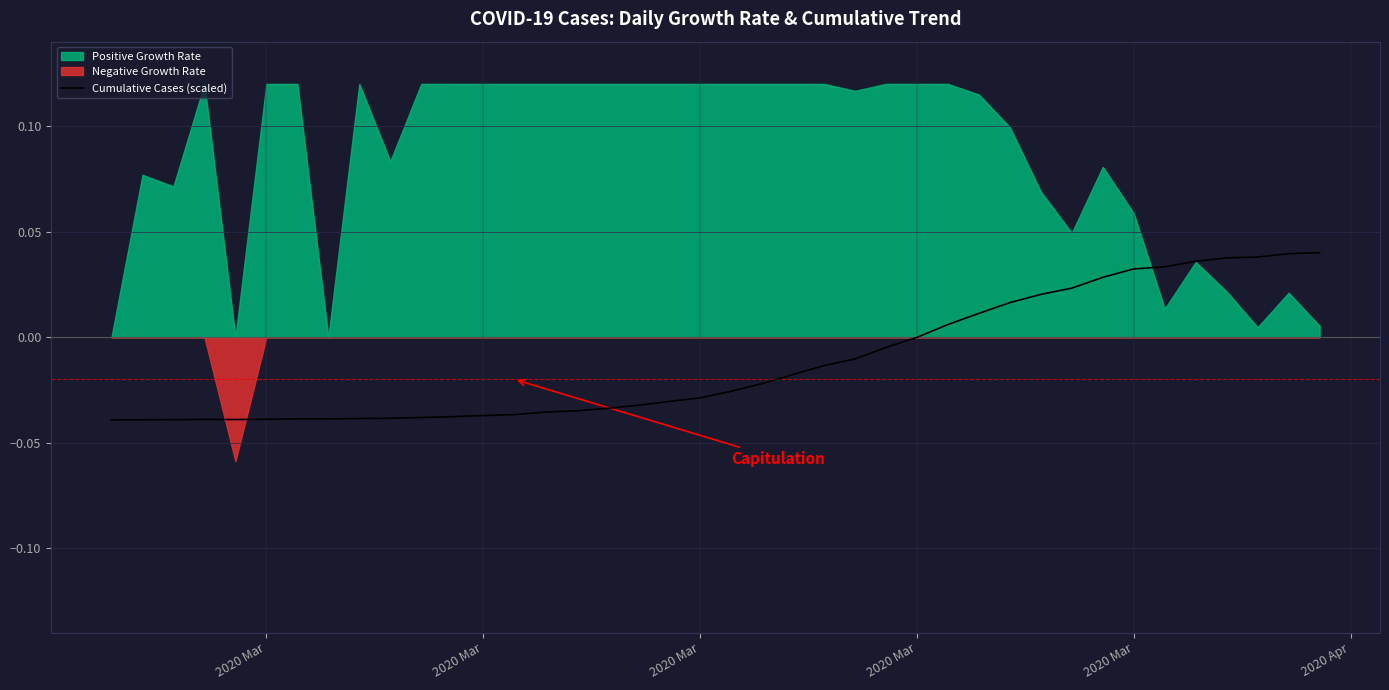

How many interior local peaks (higher than both neighbors) does the data have?

1